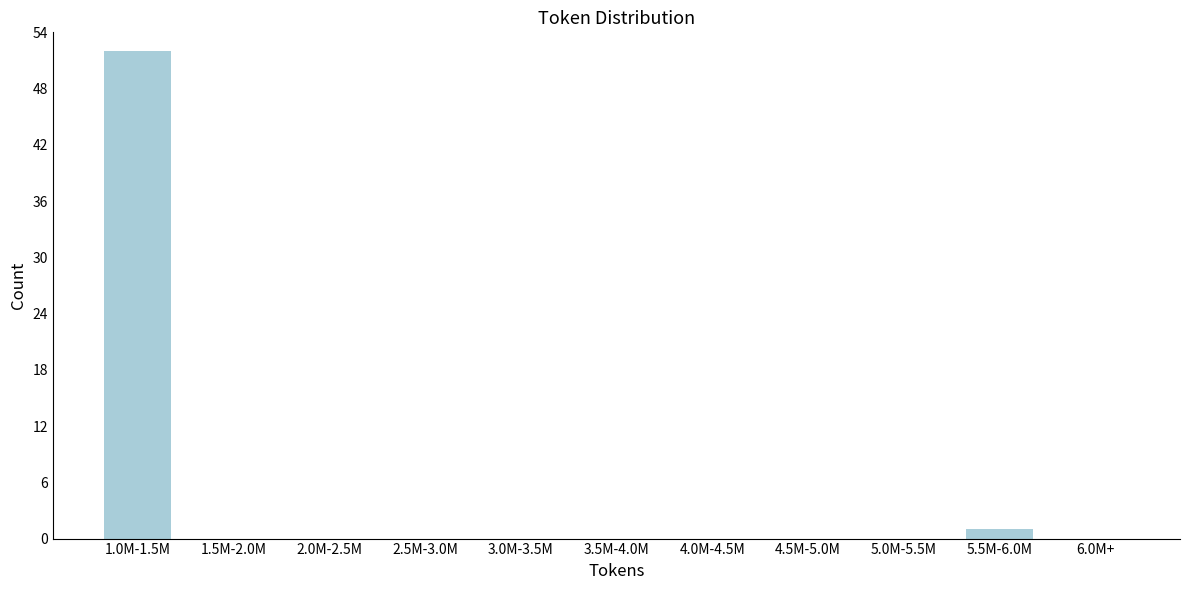

Reading right to left, extract all data points from this chart.

6.0M+=0	5.5M-6.0M=1	5.0M-5.5M=0	4.5M-5.0M=0	4.0M-4.5M=0	3.5M-4.0M=0	3.0M-3.5M=0	2.5M-3.0M=0	2.0M-2.5M=0	1.5M-2.0M=0	1.0M-1.5M=52